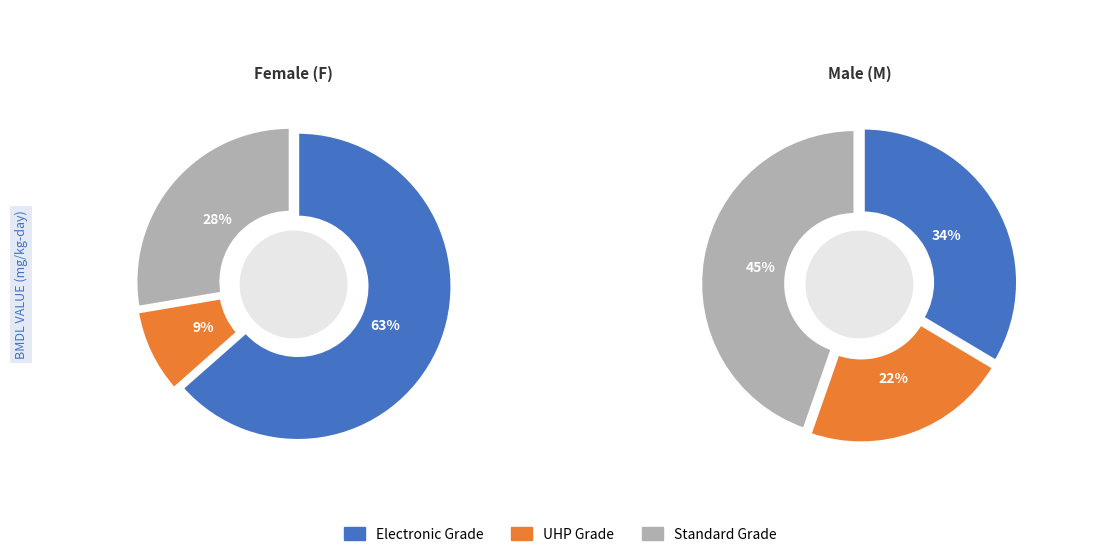

The 10 slice represents 1% of the pie. True or false?

False